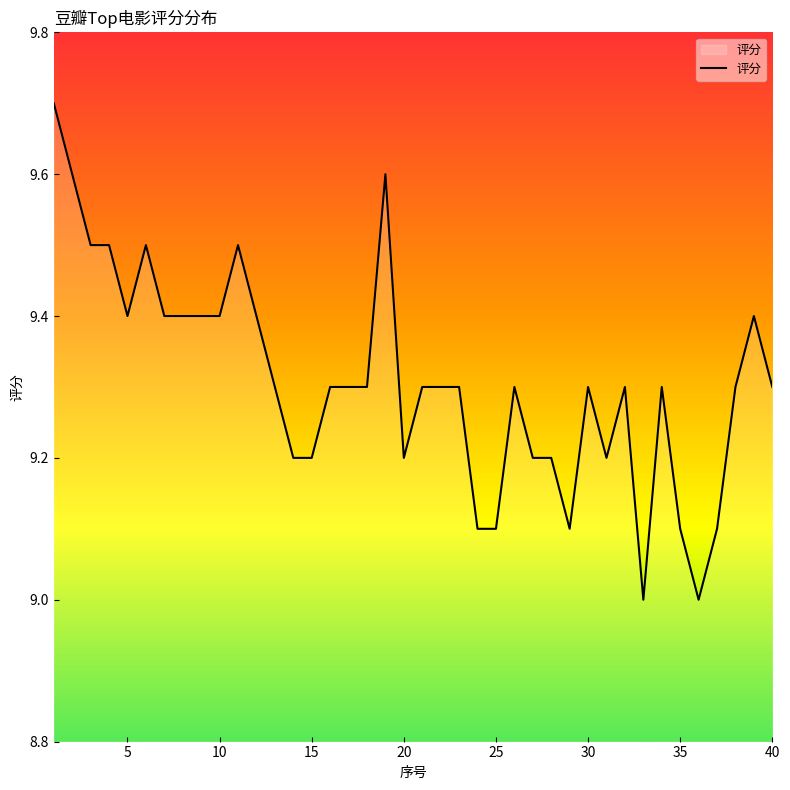

What is the minimum value shown in the chart?

9.0